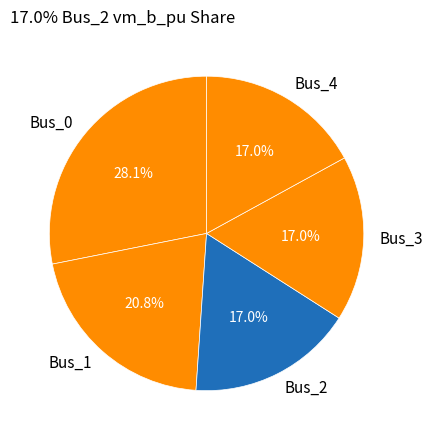

True or false: Bus_0 accounts for 28% of the total.

True